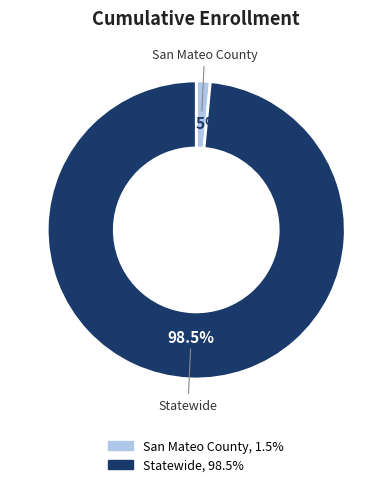

Rank the categories by value from lowest to highest.

San Mateo County, Statewide